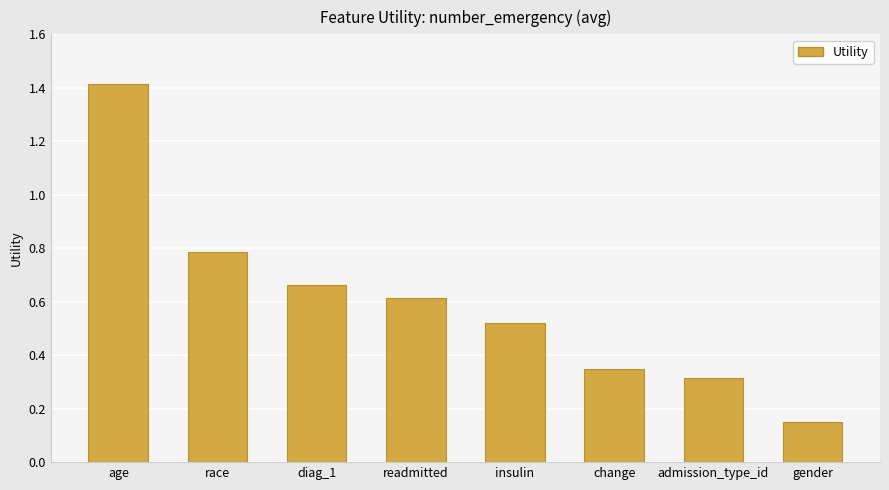

Between age and readmitted, which is larger?

age